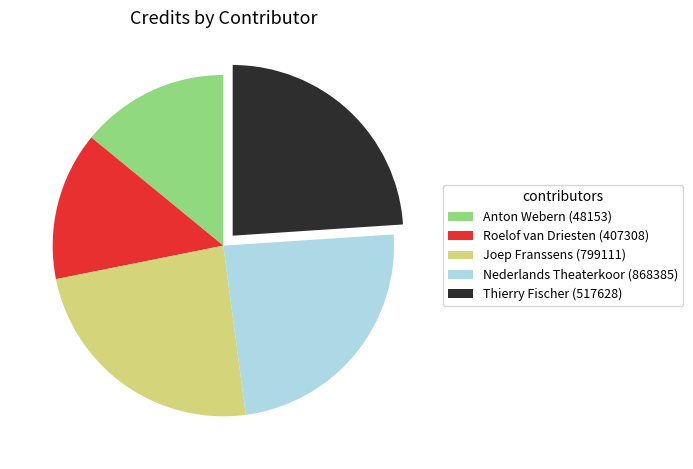

True or false: Thierry Fischer (517628) accounts for 24% of the total.

True